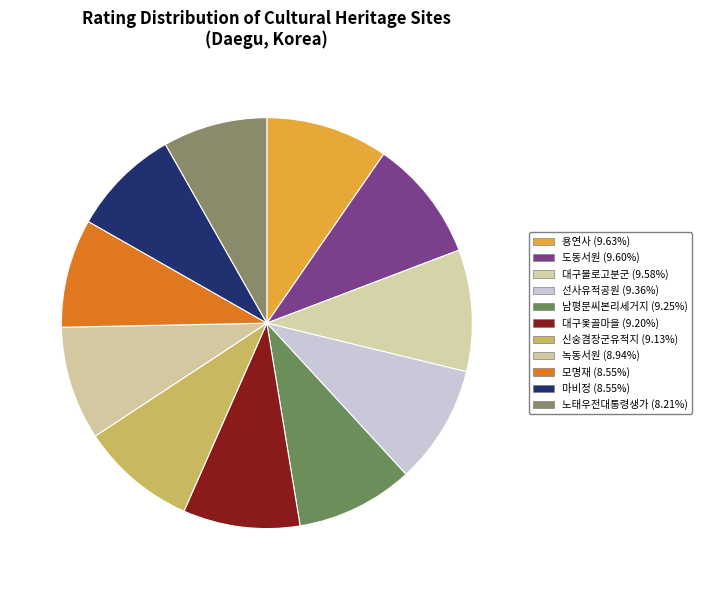

How many slices are in this pie chart?

11